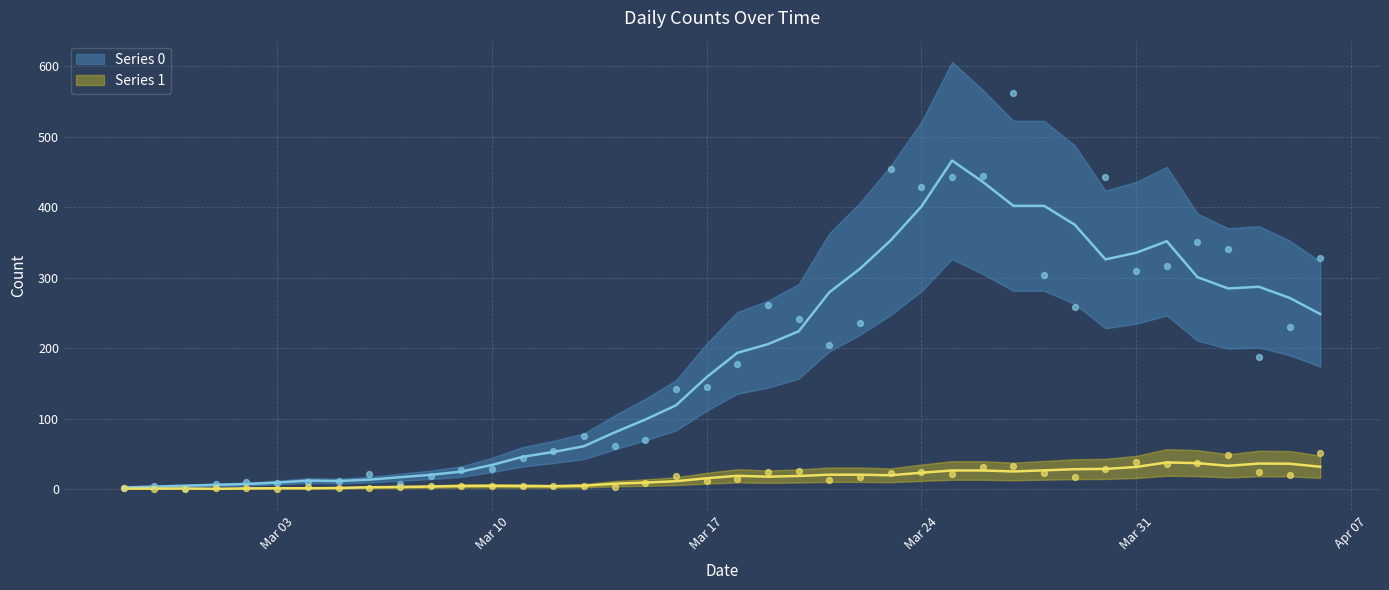

At how many categories does at least one series exceed 482?

1